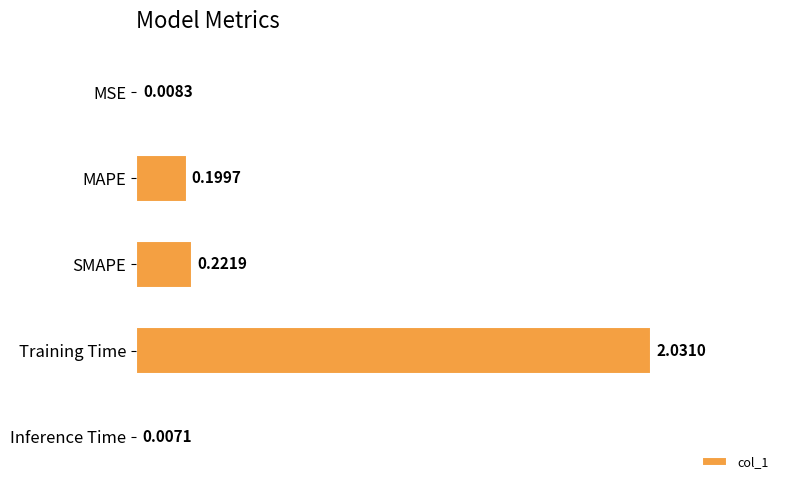

What is the sum of all values?

2.5